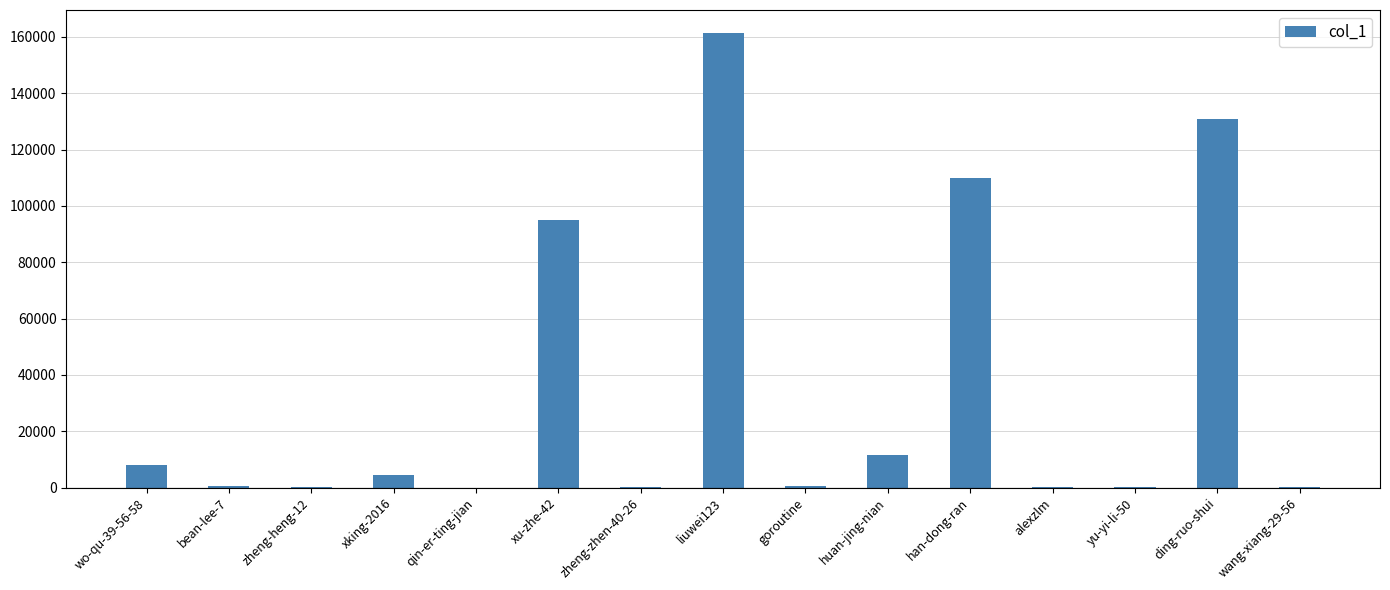

Which label corresponds to the largest value in the chart?

liuwei123